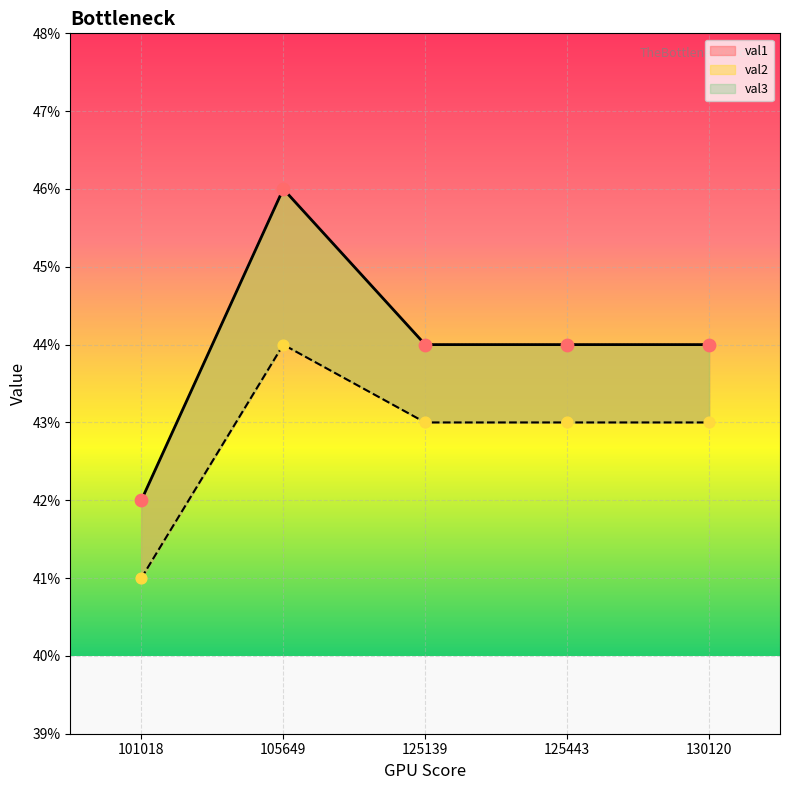

At which category is the sum across all series the highest?

105649